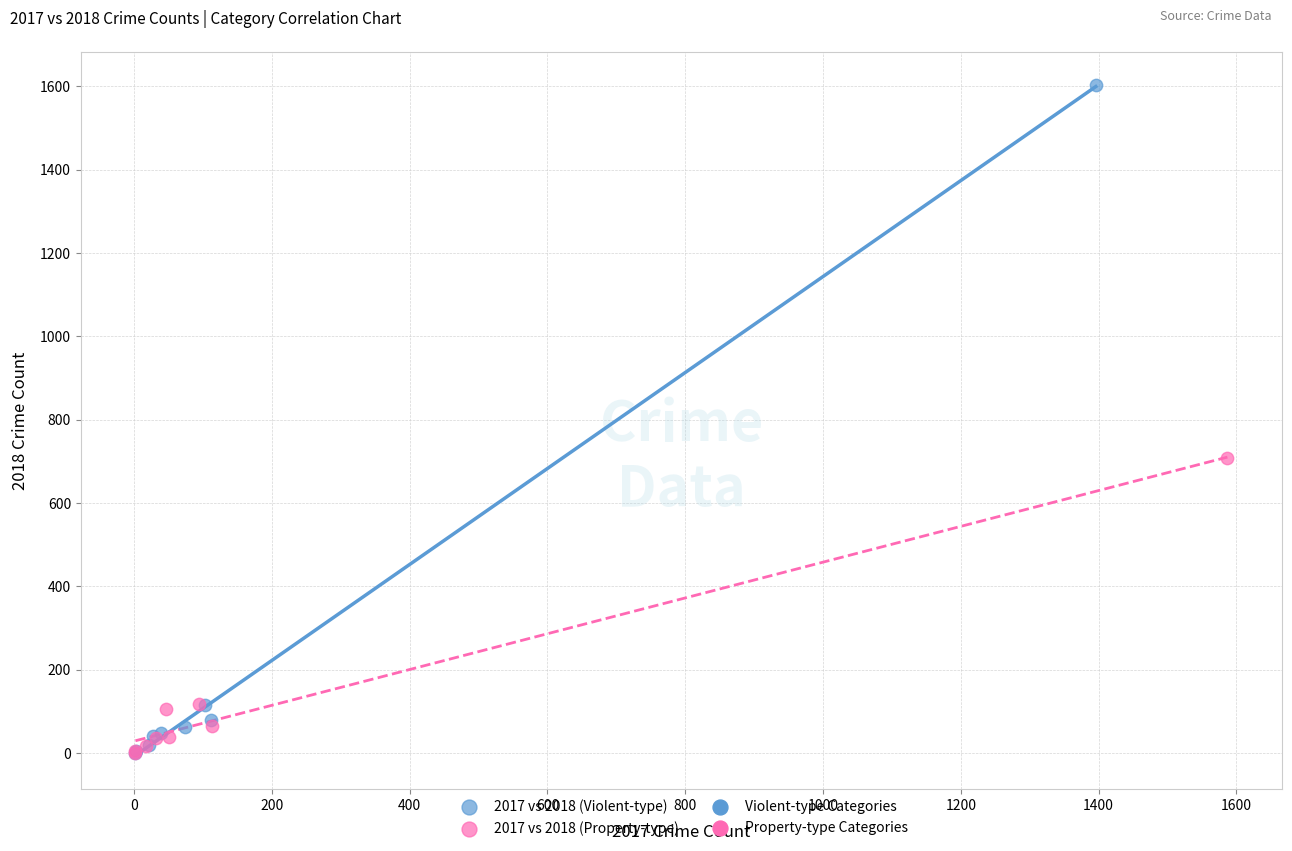

Which series has the largest Y range (max minus min)?

2017 vs 2018 (Violent-type)